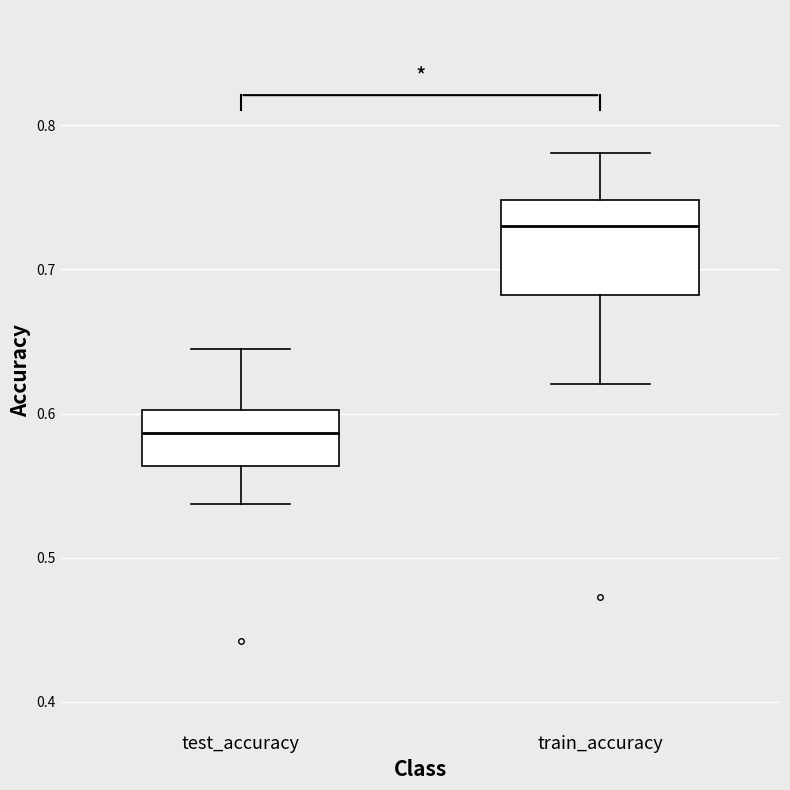

Where does the median line of the box for test_accuracy sit on the y-axis? The values are not printed on the chart, so give them approximately, as read against the axis.

0.59